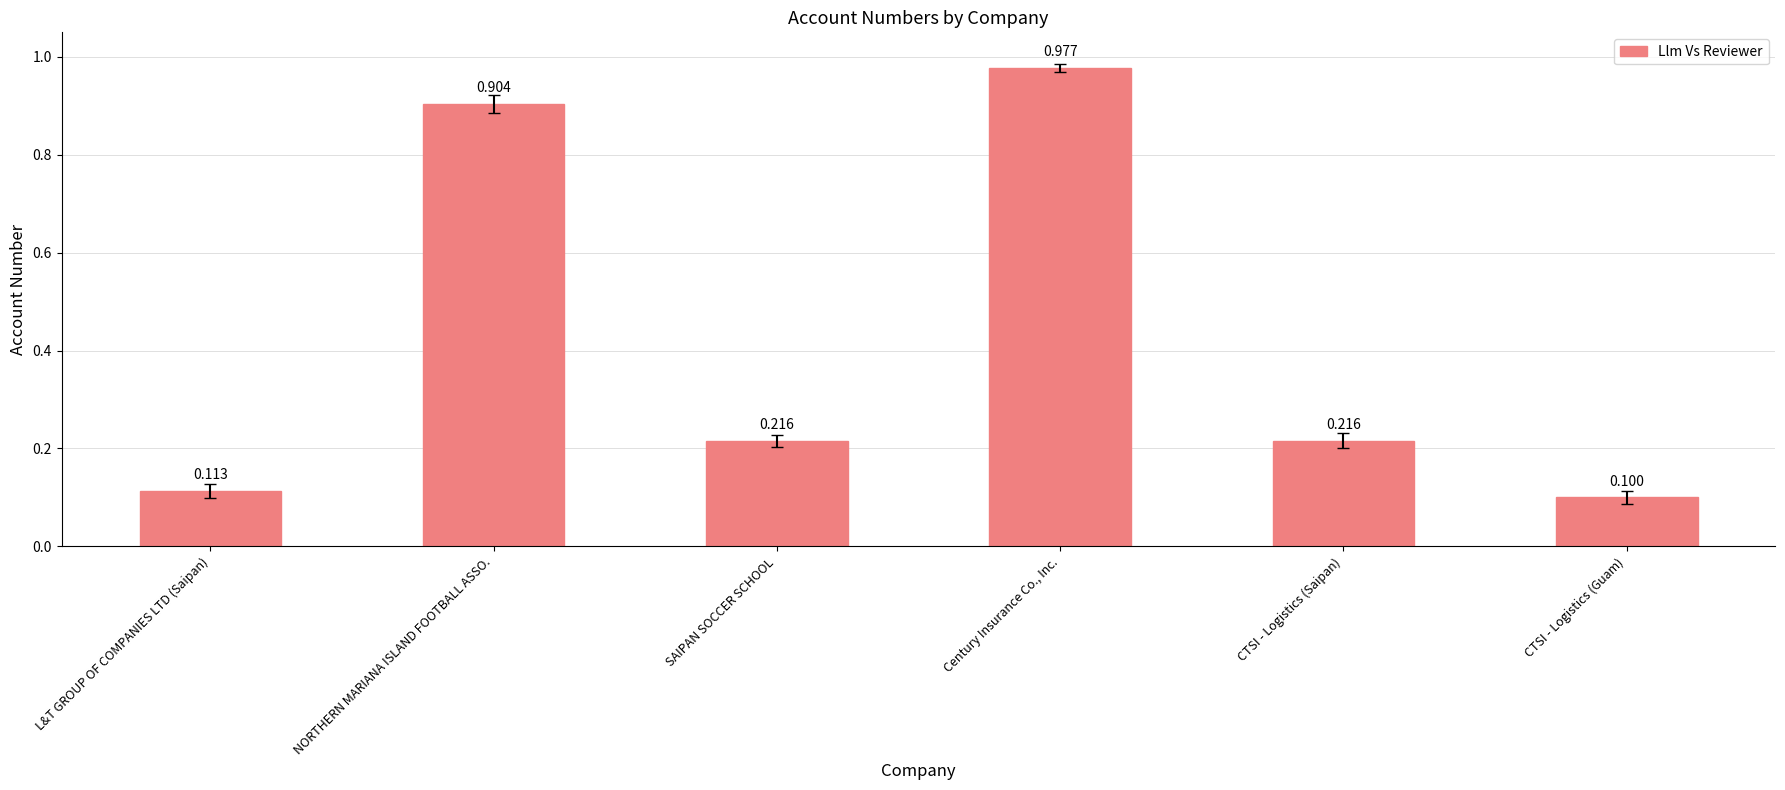

Does the chart contain stacked bars?

No